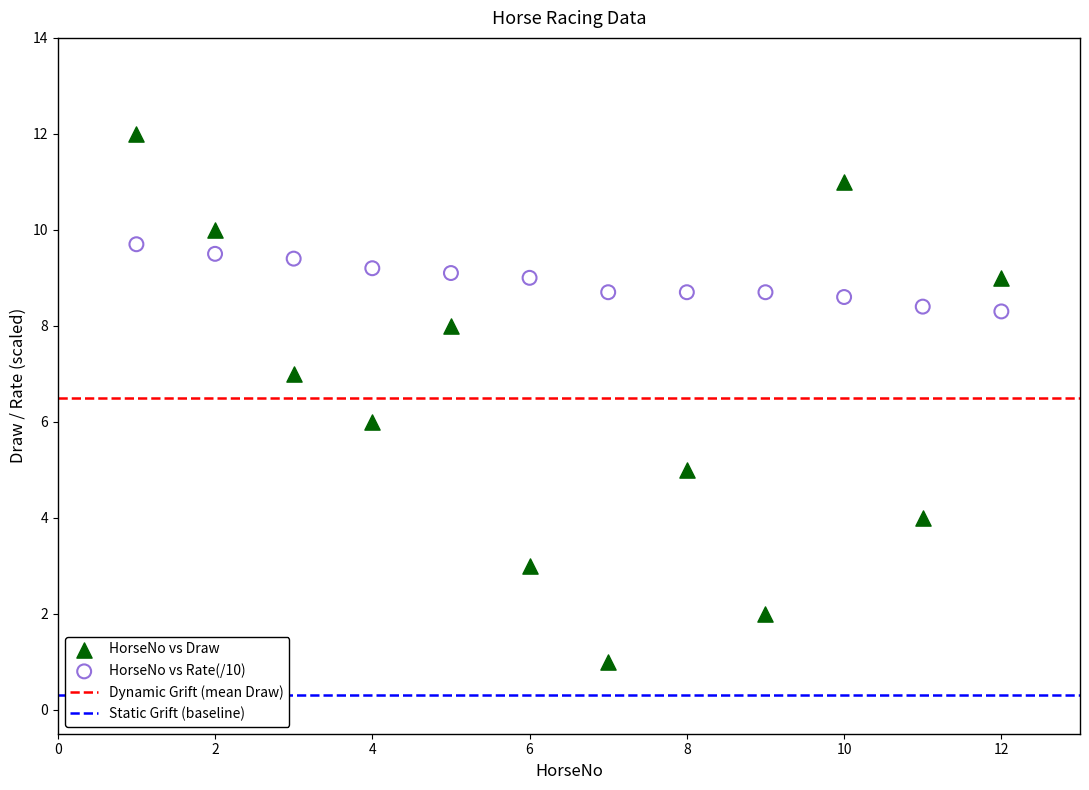

Across all data points, what is the range of X values (max minus min)?

11.0